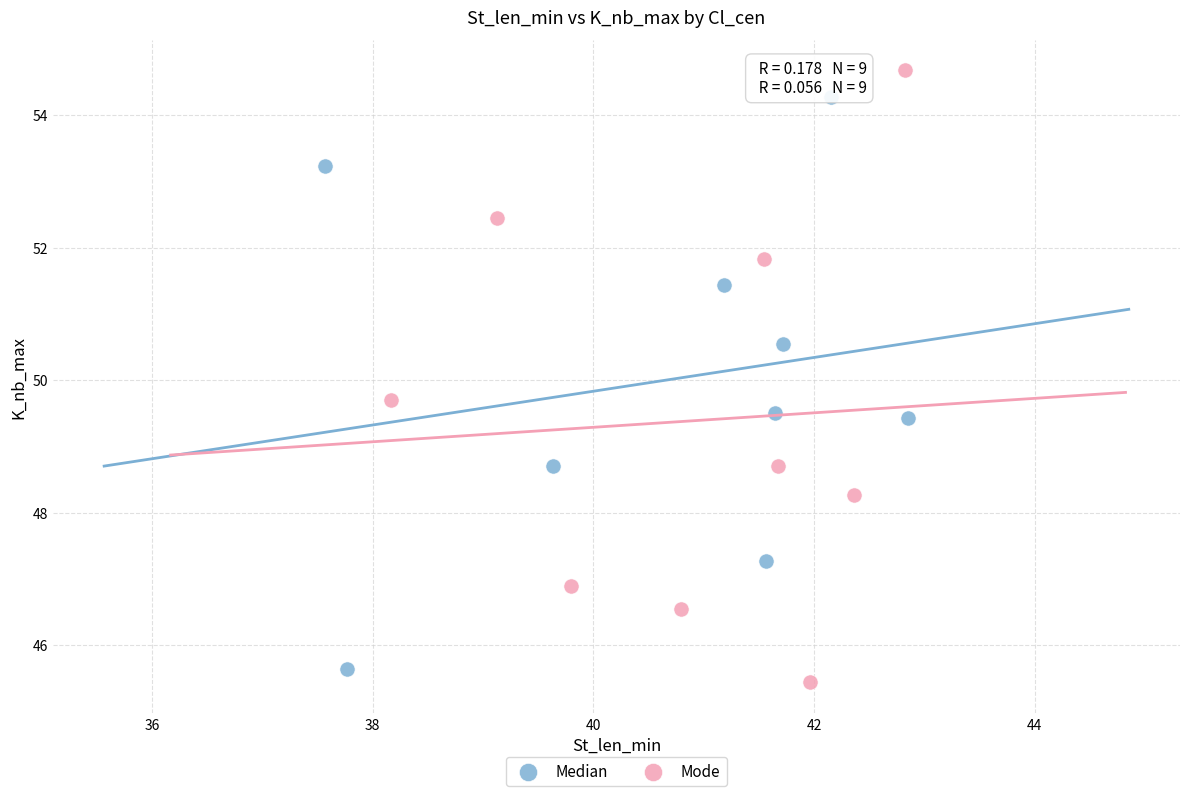

Which series reaches the maximum Y coordinate?

Mode